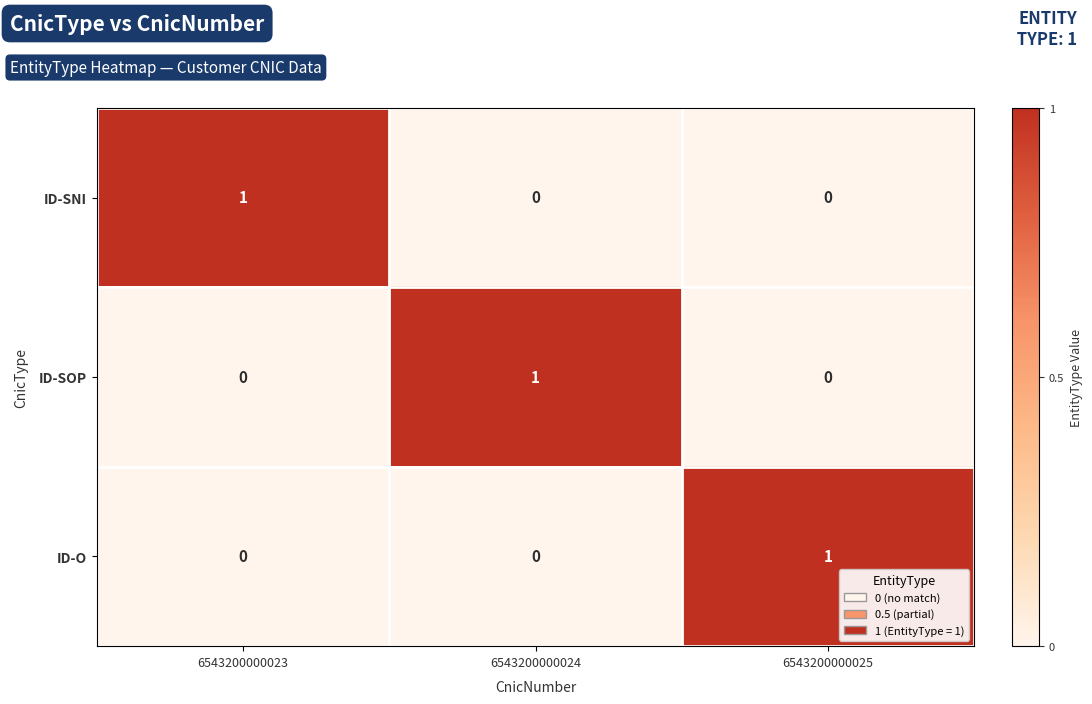

Reading left to right, what are all the values shown in this chart?

ID-SNI: 6543200000023=1	6543200000024=0	6543200000025=0
ID-SOP: 6543200000023=0	6543200000024=1	6543200000025=0
ID-O: 6543200000023=0	6543200000024=0	6543200000025=1